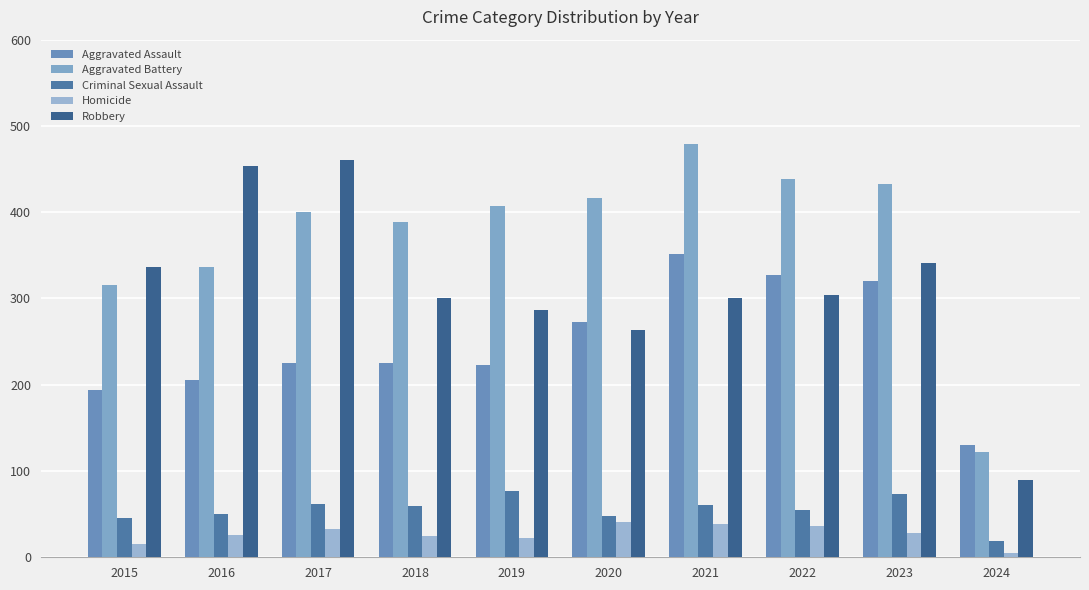

At which category is the sum across all series the highest?

2021